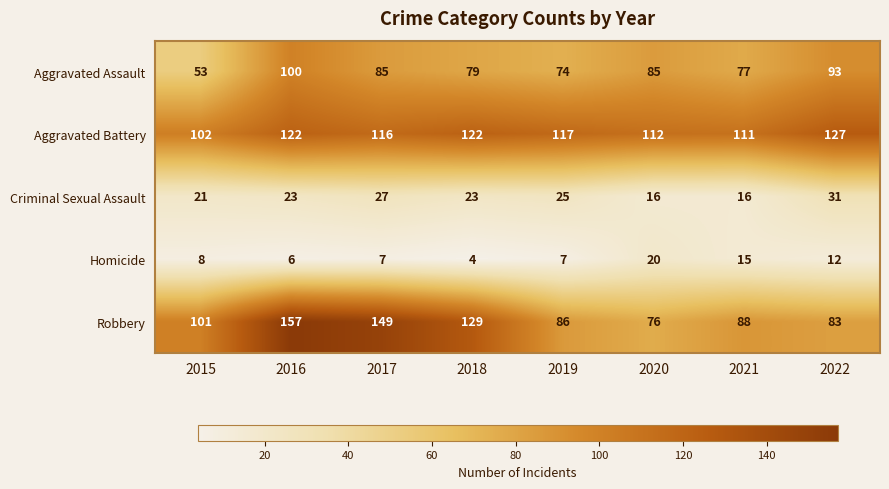

True or false: Robbery has a value of 76 at 2020.

True